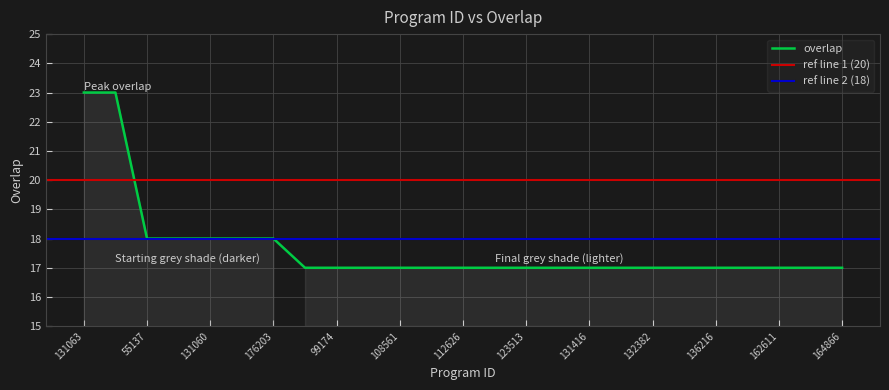

At which label is the value closest to 20?

55137